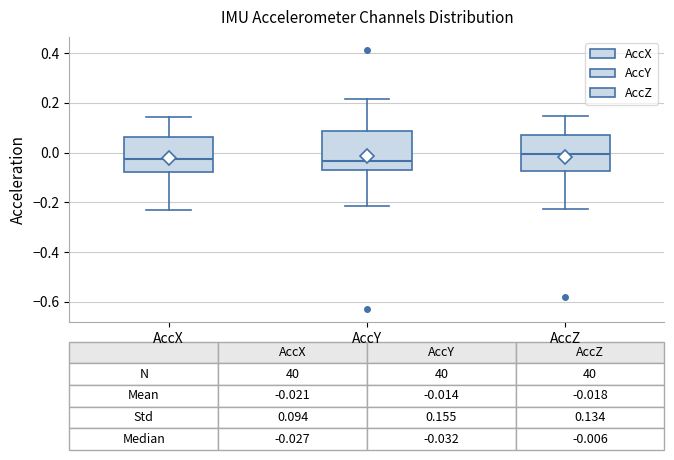

Which box's median line is the highest?

AccZ